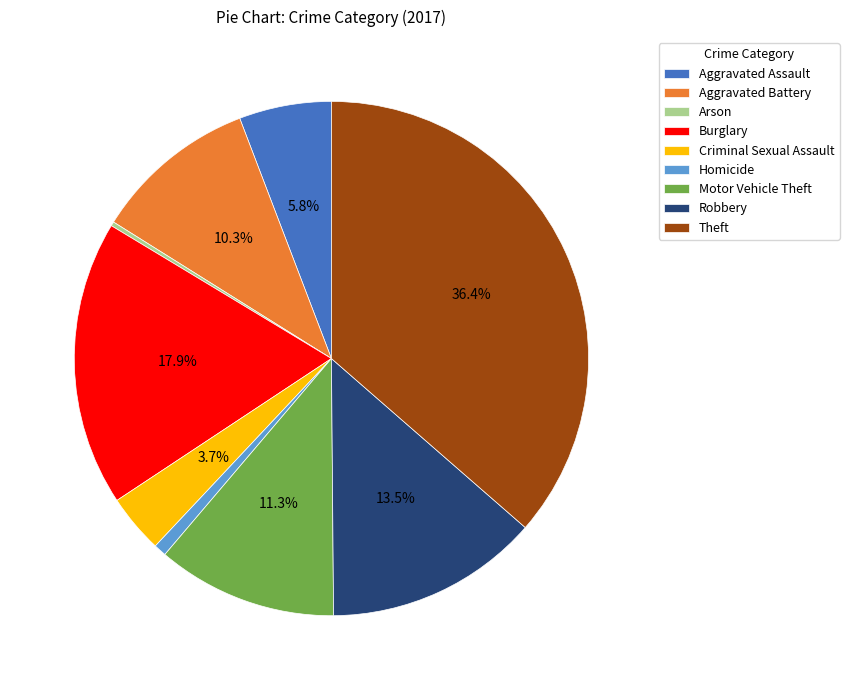

Approximately how many times larger is the value at Aggravated Battery compared to Burglary?

0.6